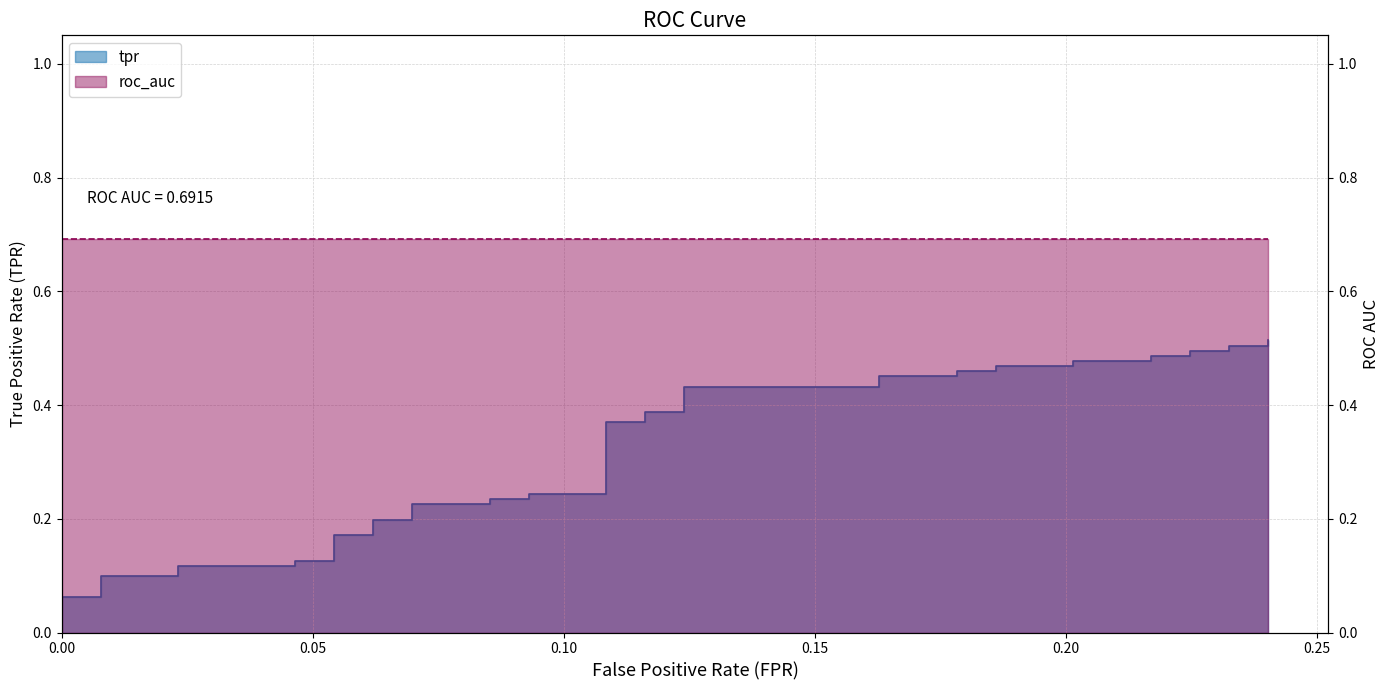

What is the difference between the maximum and second lowest values?

0.5